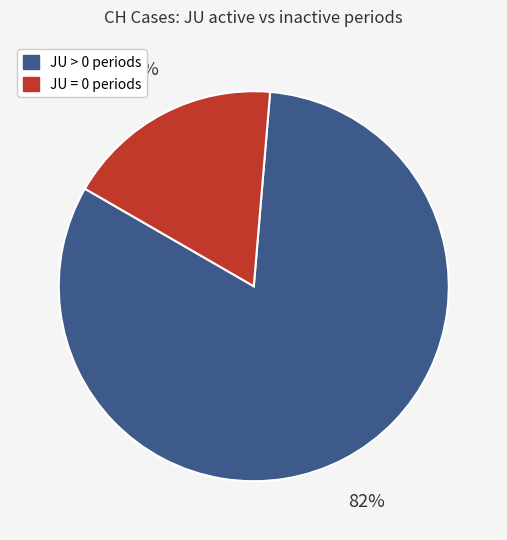

To the nearest percent, what is the average slice percentage?

50%